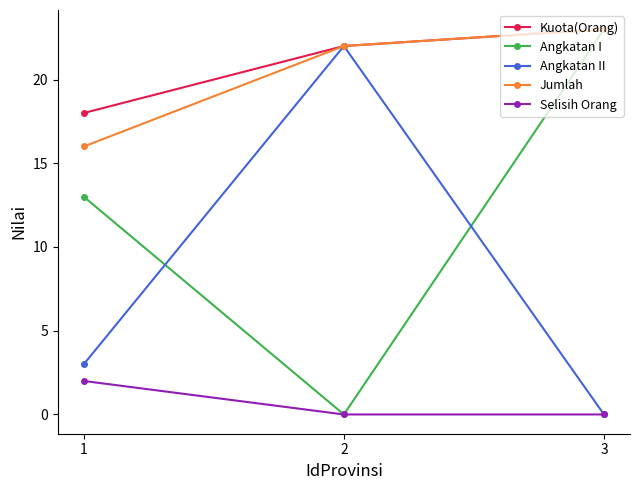

What is the difference between the highest and lowest values at 1?

16